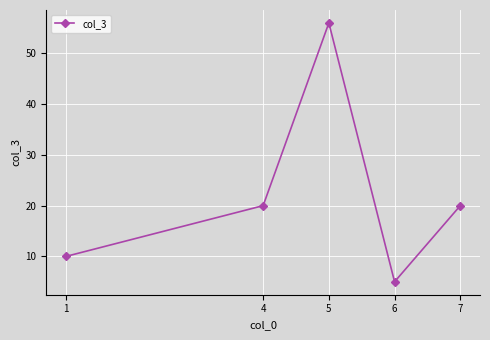

What is the change in value from 1 to 6?

-5